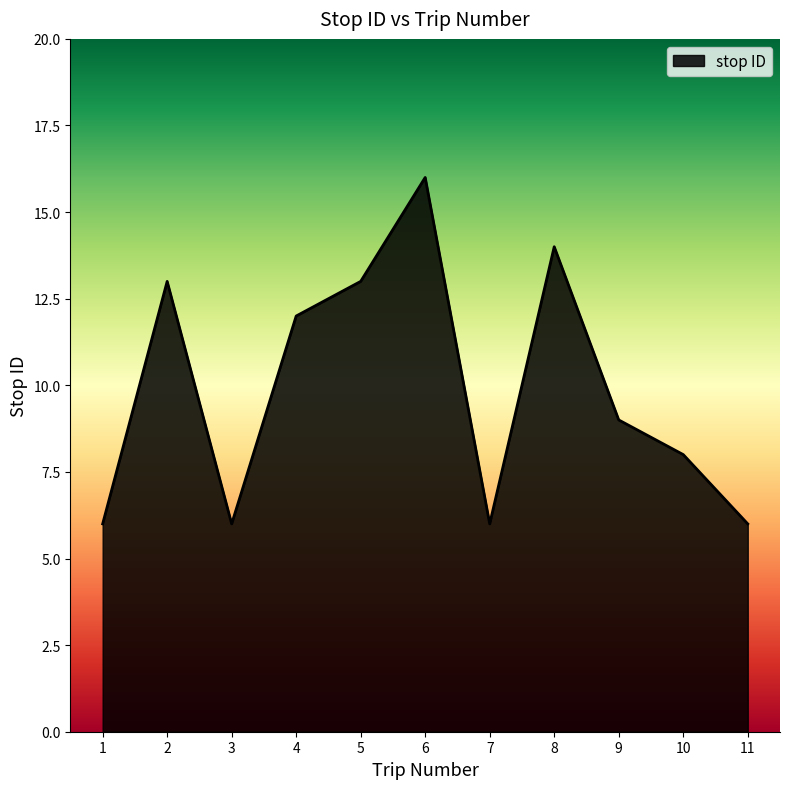

Does the chart have visible grid lines?

No